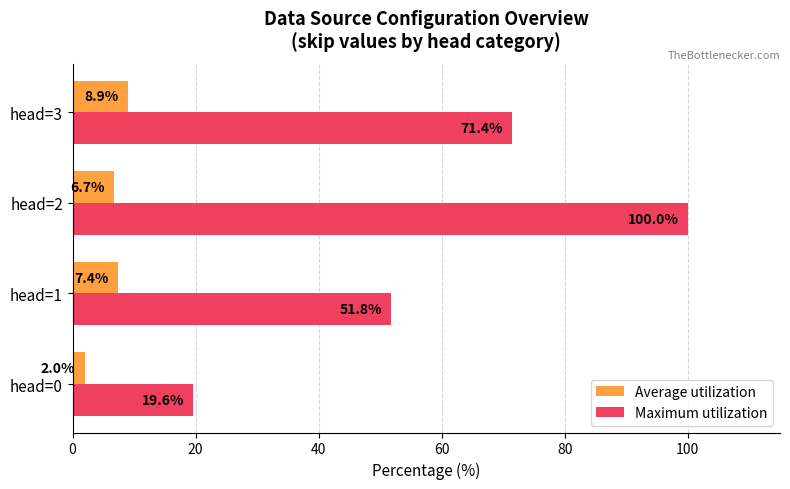

Between head=0 and head=1, which series saw the biggest shift?

Maximum utilization